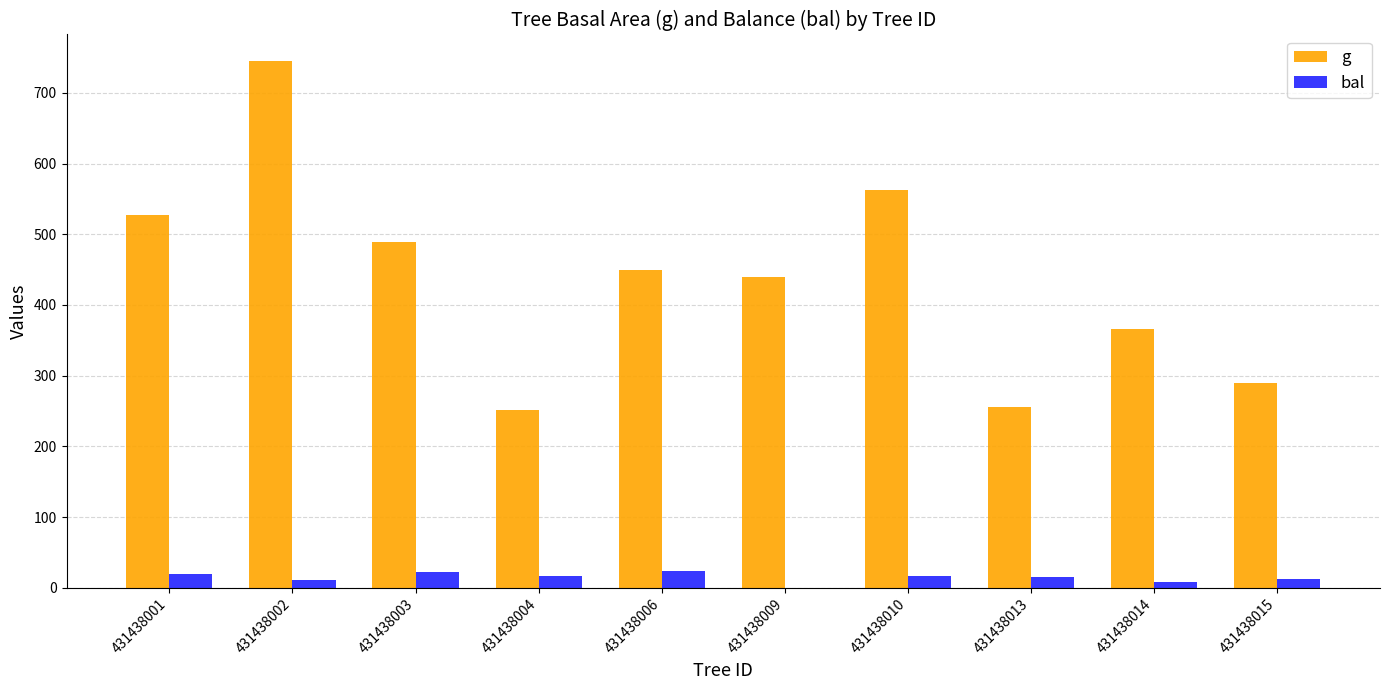

The value of g at 431438003 is 488.5. True or false?

True